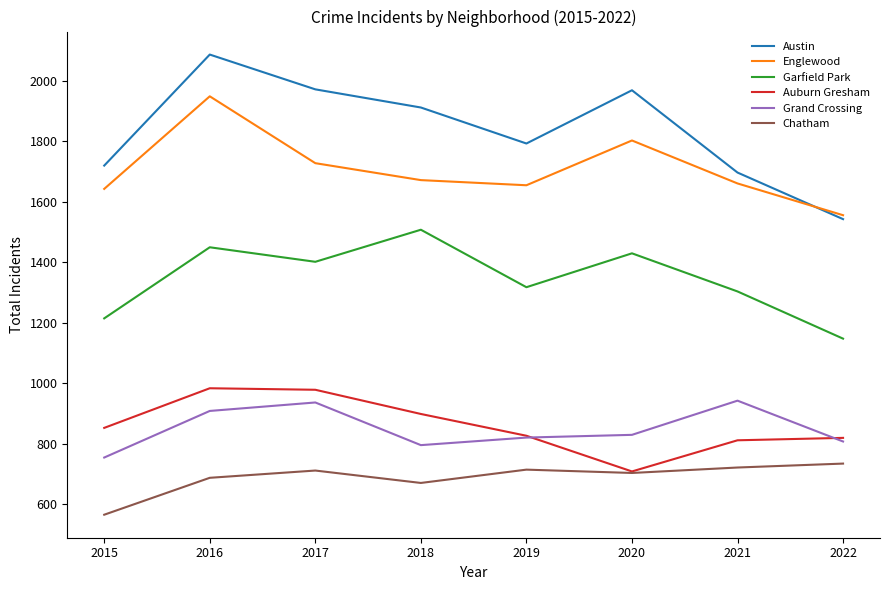

True or false: Garfield Park and Auburn Gresham intersect in this chart.

False